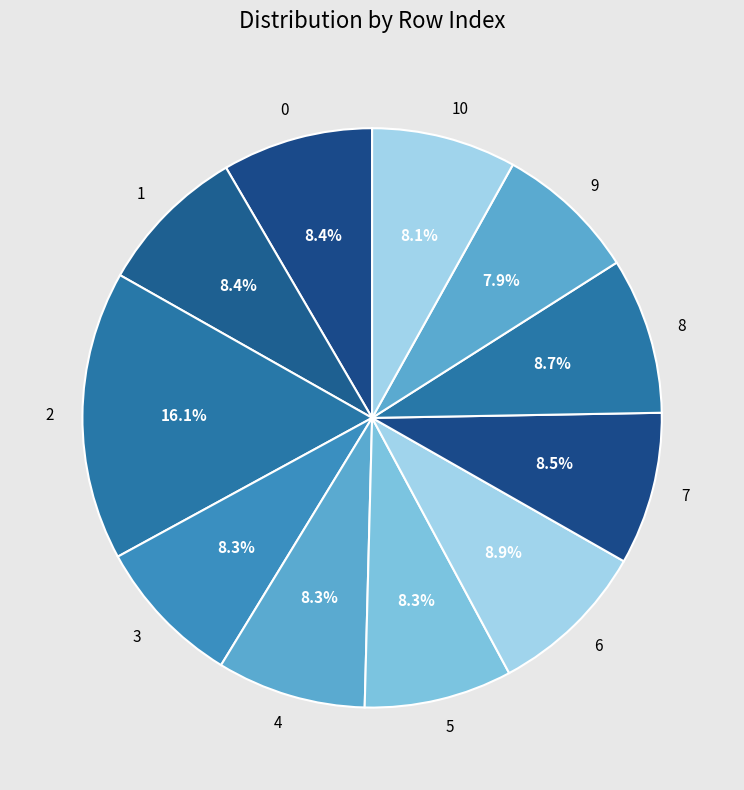

Is 9 the majority of the pie?

No